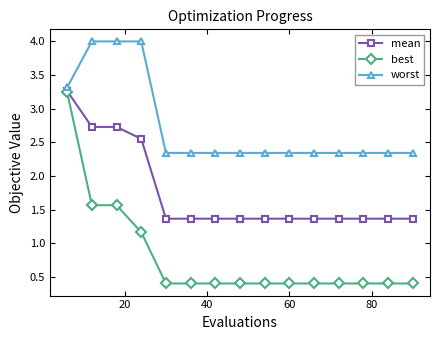

What is the average value of the best series?

0.8